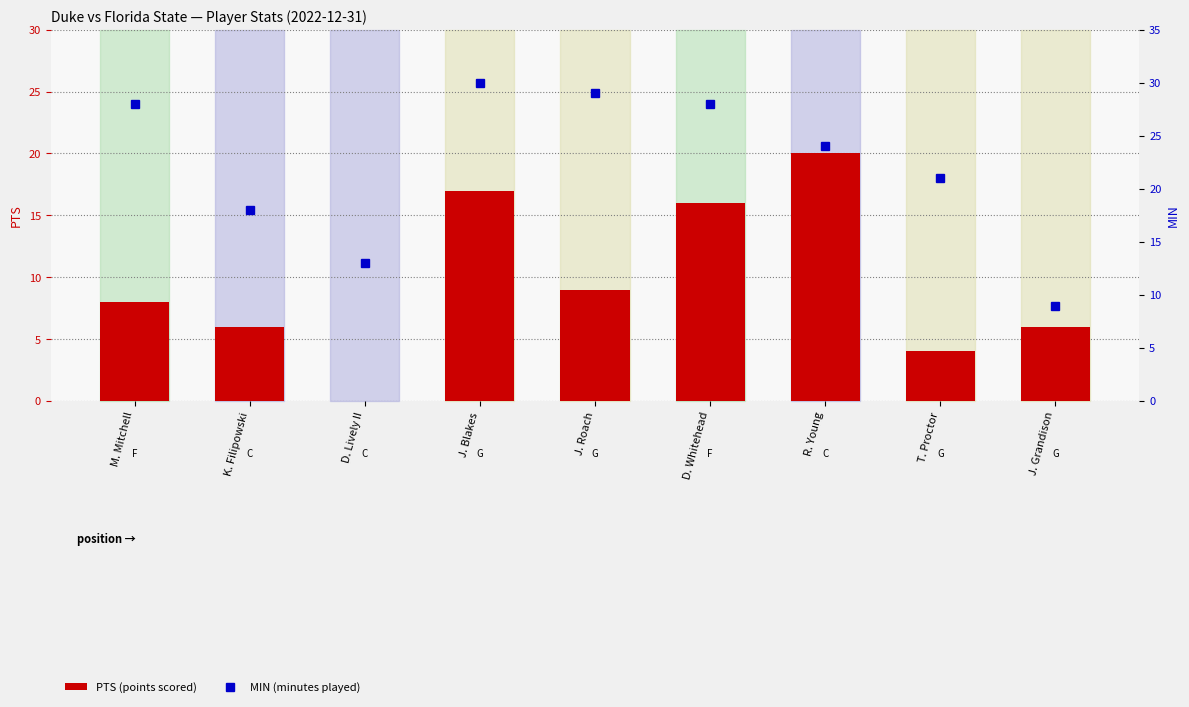

The PTS (points scored) series shows 6 at J. Roach. True or false?

False